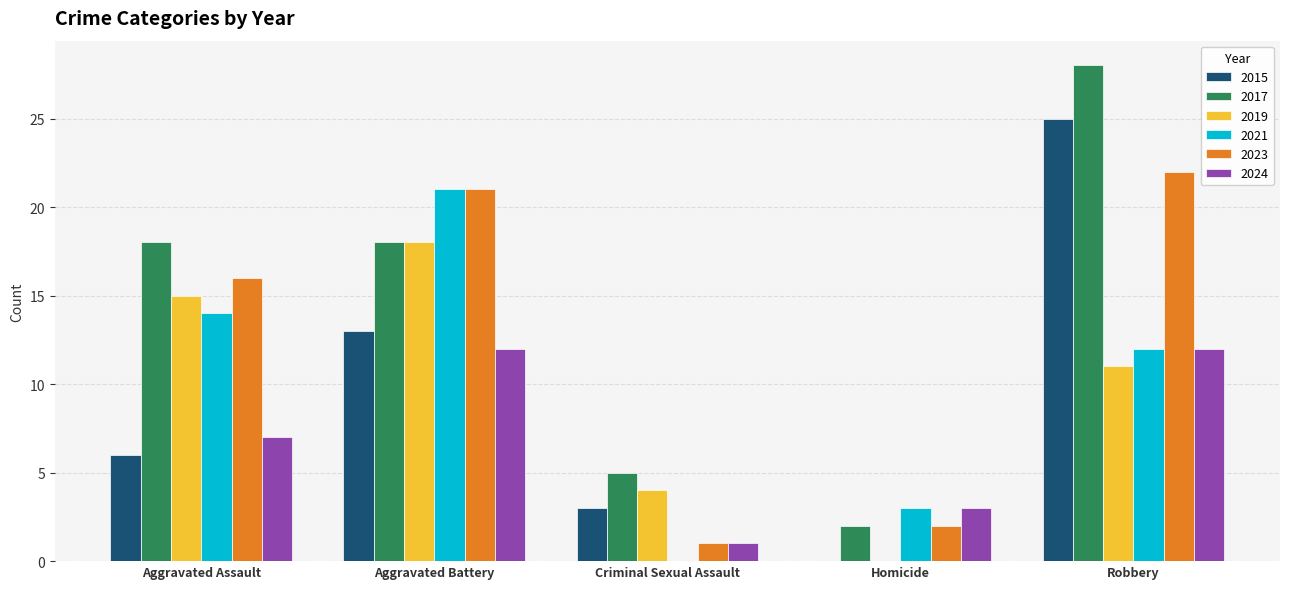

How many series are shown in this chart?

6